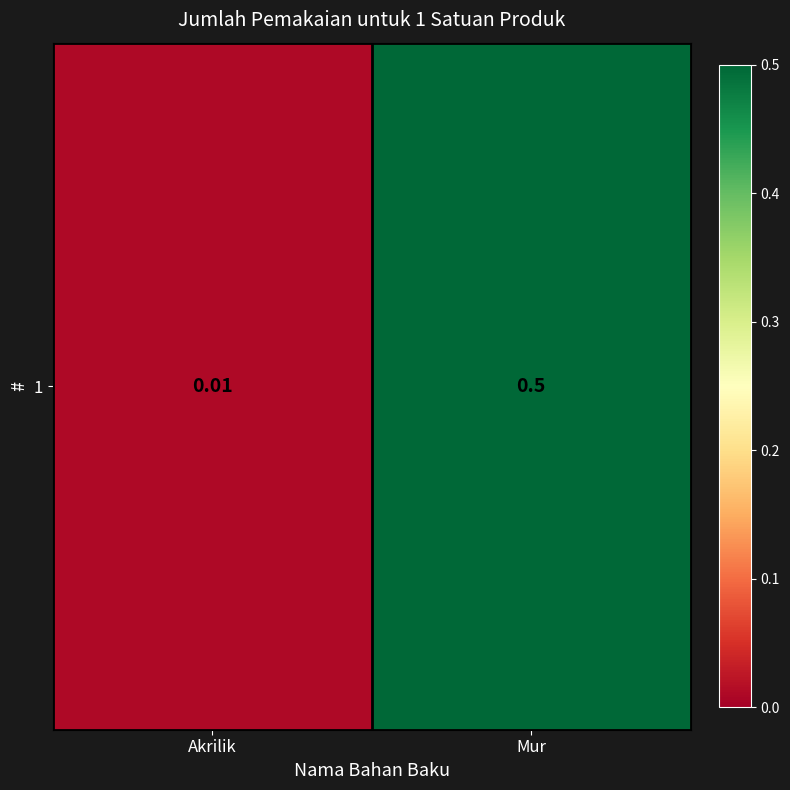

The value at Akrilik is 0.0. True or false?

False